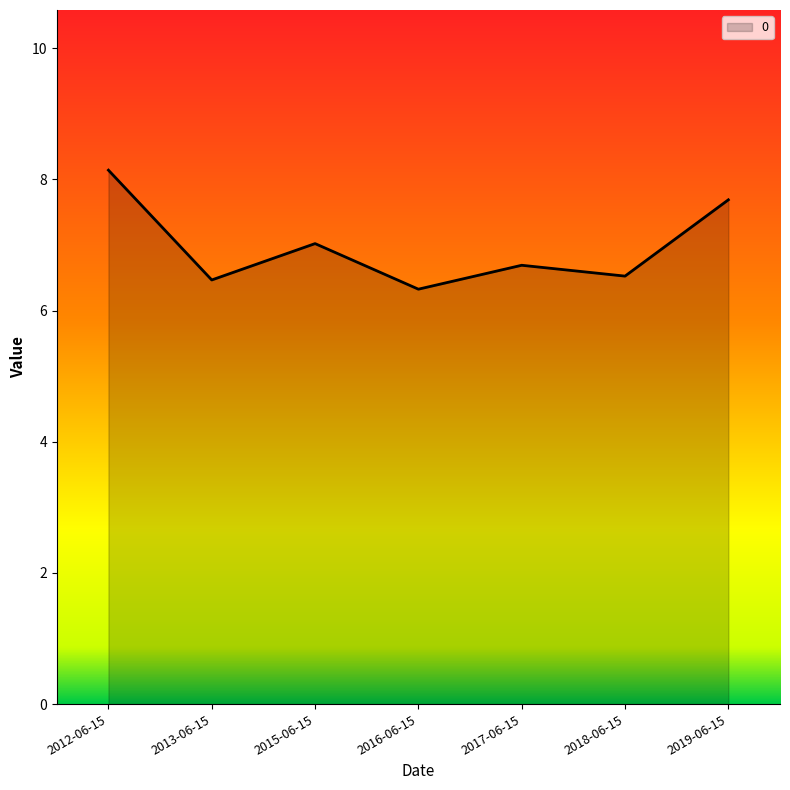

Reading left to right, transcribe all the data shown in this chart.

8.1	6.5	7.0	6.3	6.7	6.5	7.7